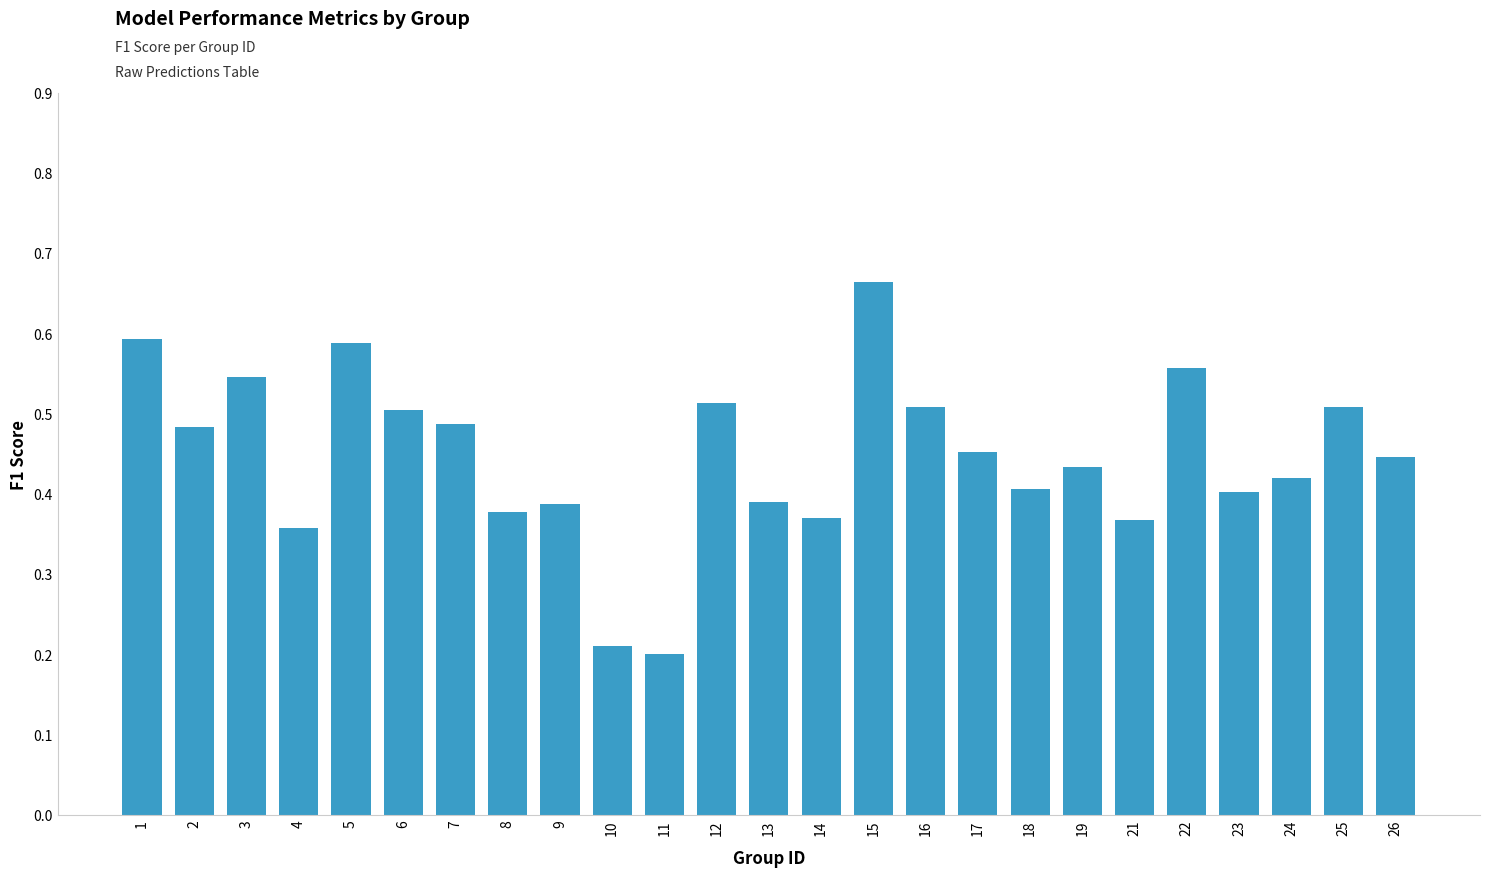

Is it true that the value at 11 is 0.2?

True